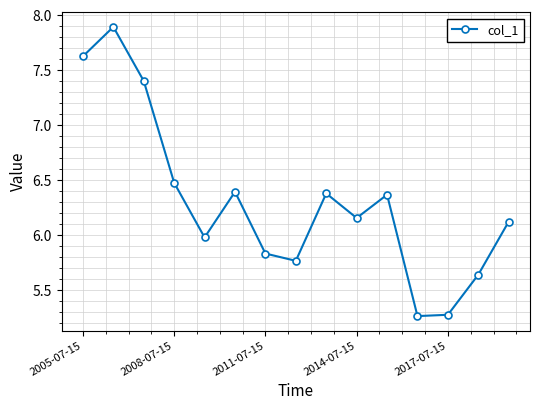

True or false: the data has more than 1 interior local peaks.

True